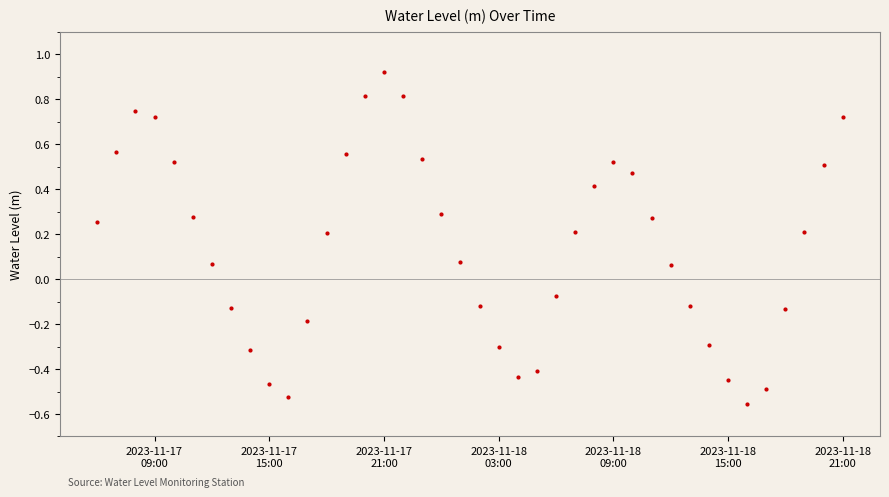

What is the value of the 17th point from the left?

0.8